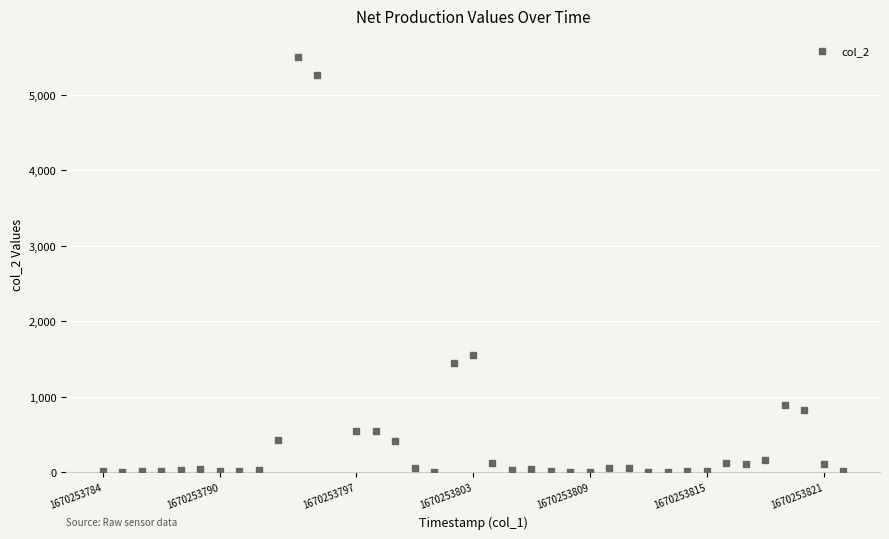

What Y value in the scatter plot is closest to 2754?

1547.8